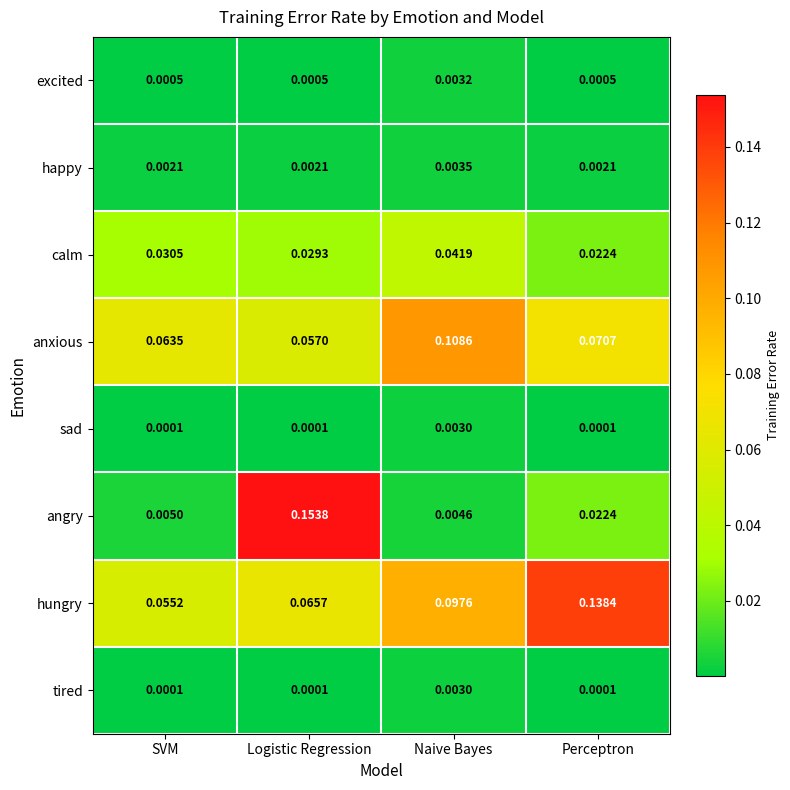

Between Logistic Regression and Naive Bayes, which series saw the biggest shift?

angry